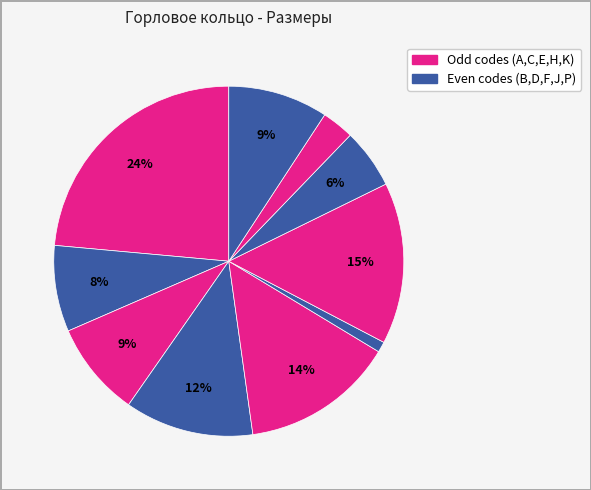

Count the number of slices in the pie.

10